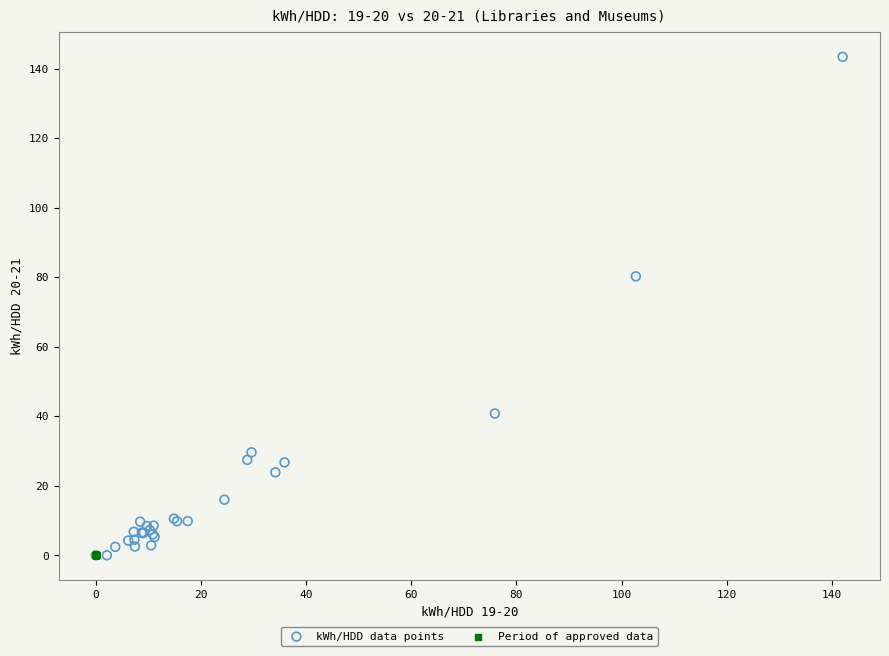

Which series reaches the maximum Y coordinate?

kWh/HDD data points